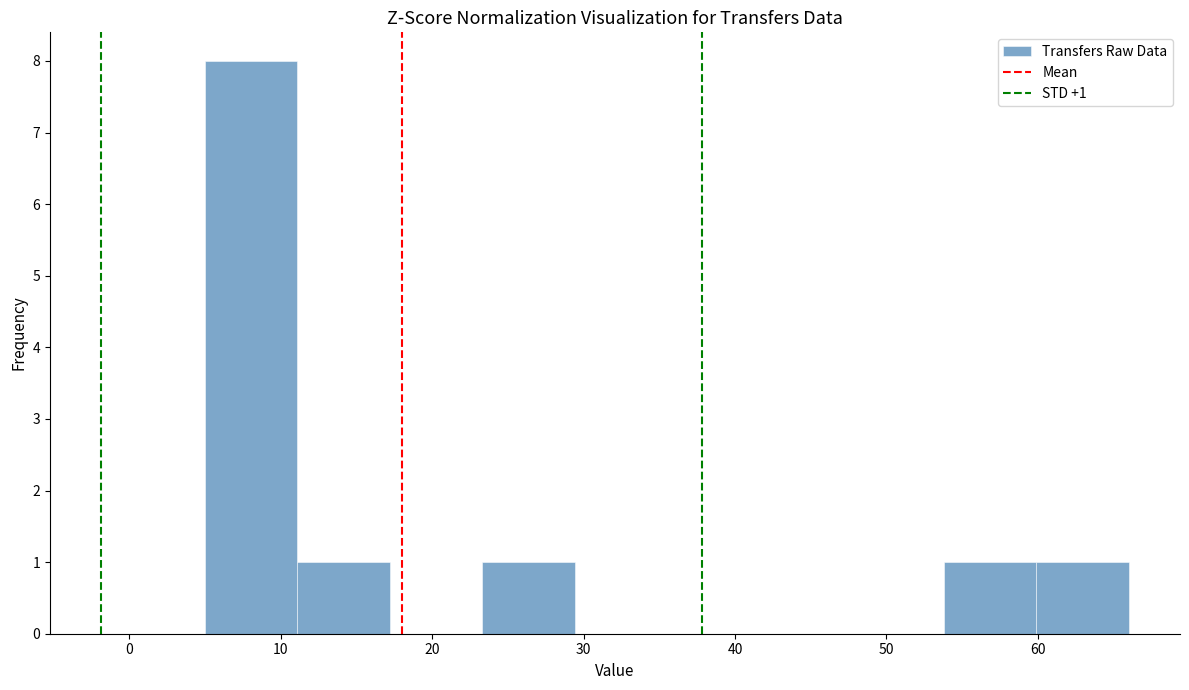

Over which range of the x-axis is the bar tallest?

5.0 to 11.1